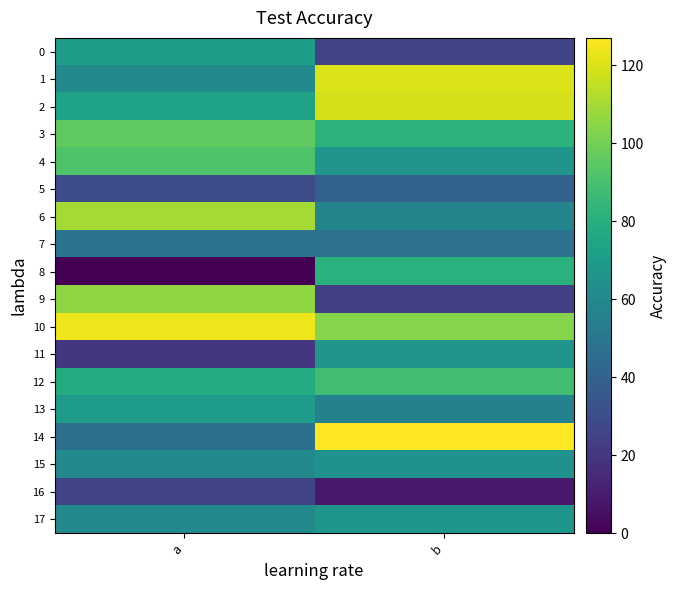

Reading left to right, extract all data points from this chart.

0: a=71	b=26
1: a=61	b=120
2: a=73	b=119
3: a=96	b=82
4: a=92	b=66
5: a=29	b=40
6: a=110	b=58
7: a=49	b=48
8: a=0	b=81
9: a=106	b=24
10: a=124	b=104
11: a=20	b=66
12: a=78	b=88
13: a=70	b=56
14: a=47	b=127
15: a=61	b=65
16: a=26	b=9
17: a=61	b=67